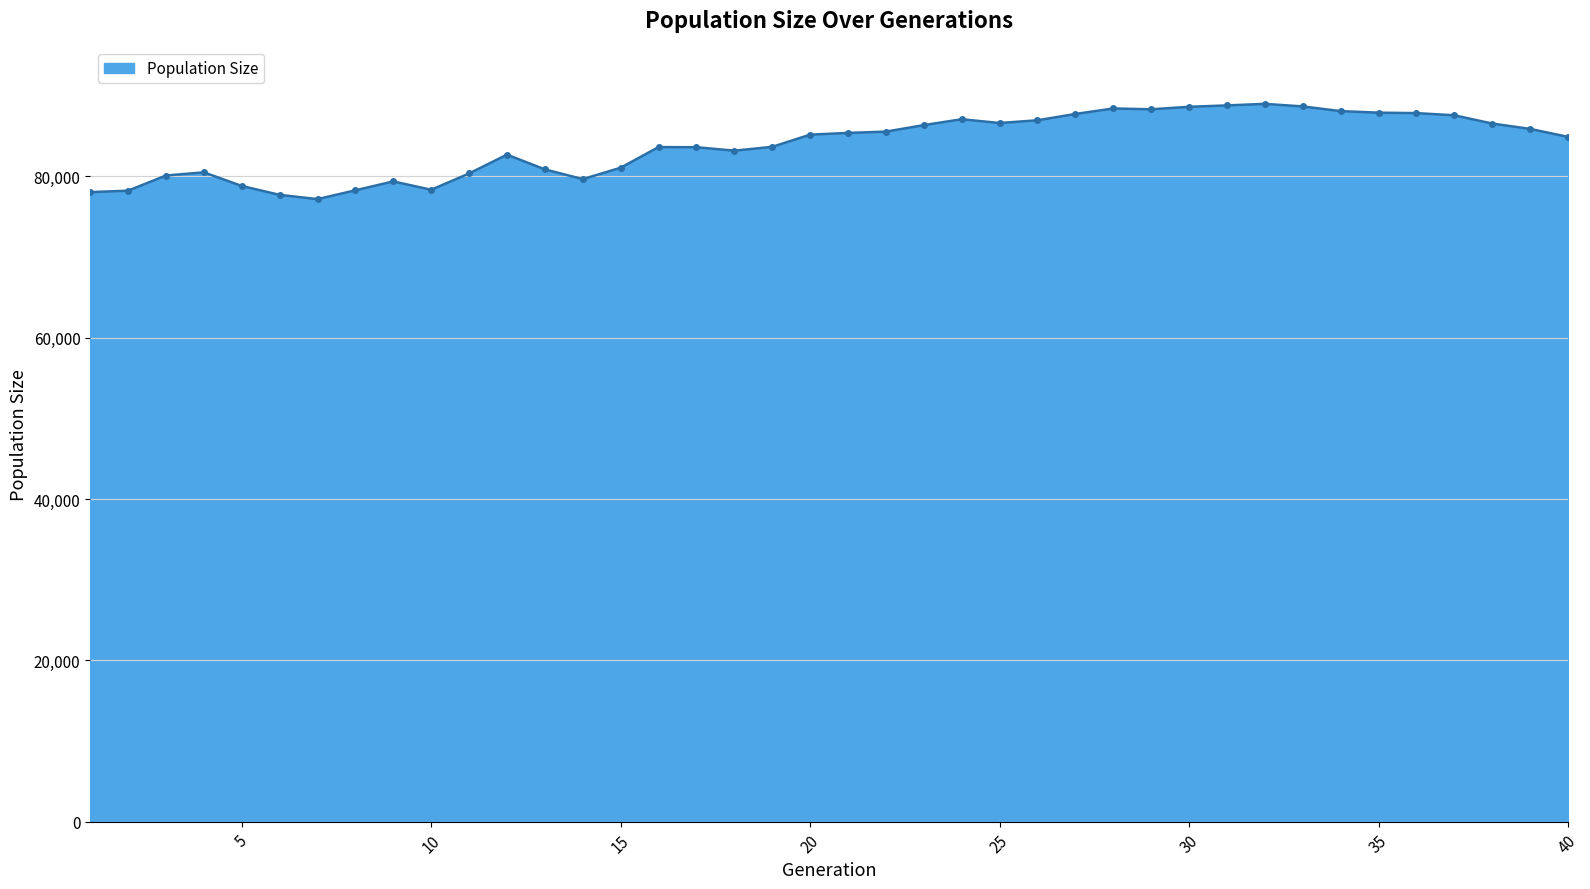

What is the average value?

83931